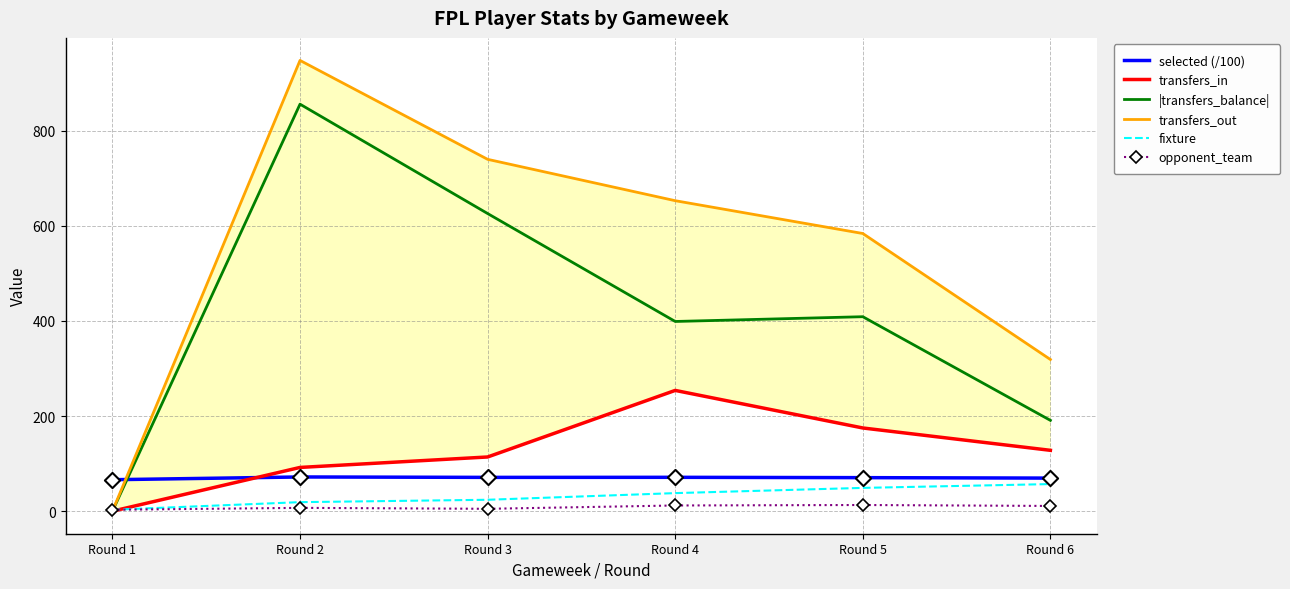

Is the value of selected (/100) at Round 2 greater than the value of transfers_out at Round 1?

Yes